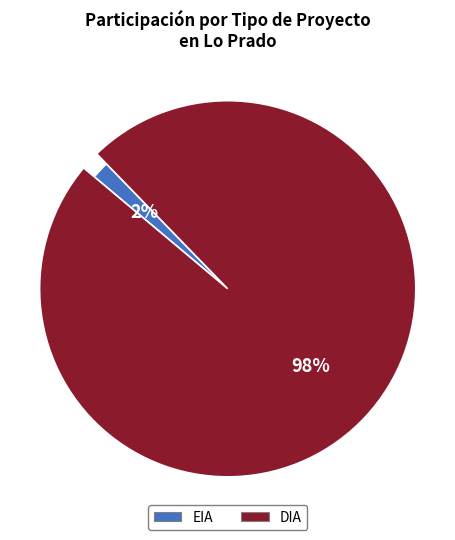

How many slices are in this pie chart?

2